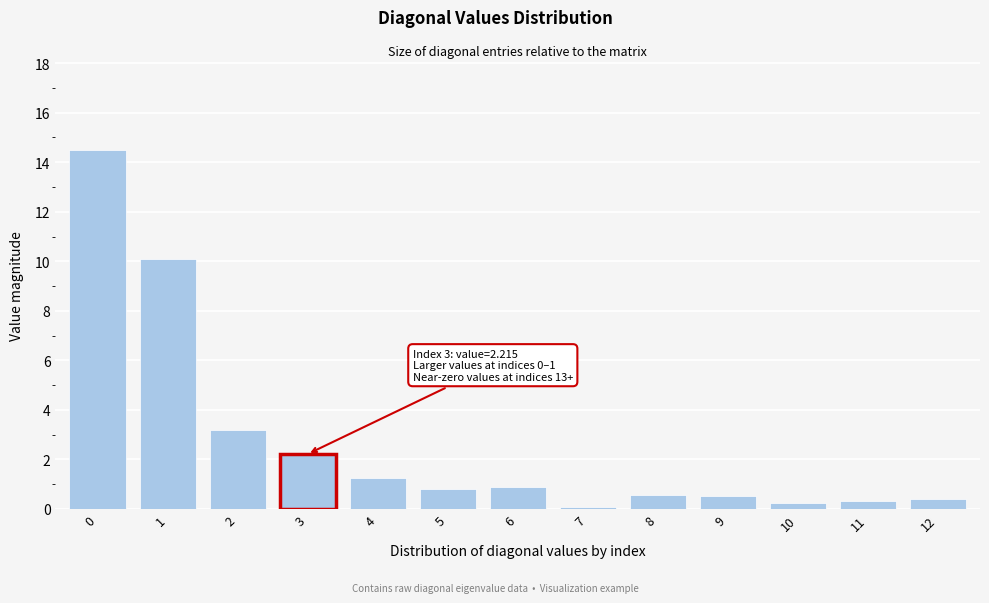

Is it true that the value at 1 is 5.7?

False